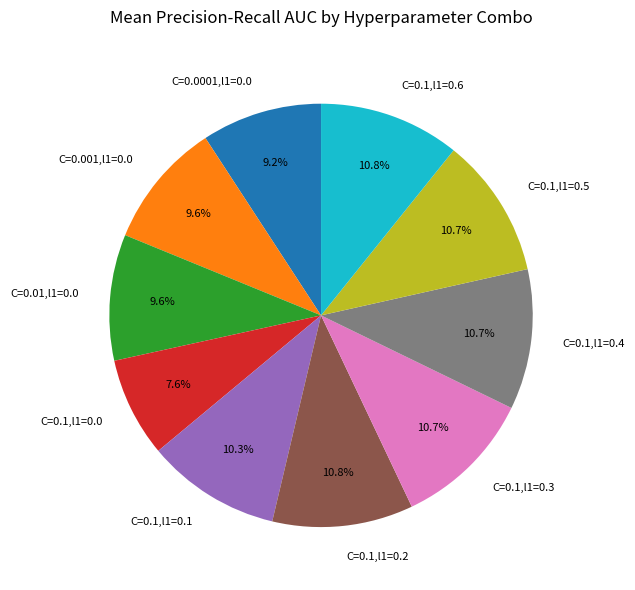

Between C=0.1,l1=0.3 and C=0.01,l1=0.0, which is larger?

C=0.1,l1=0.3